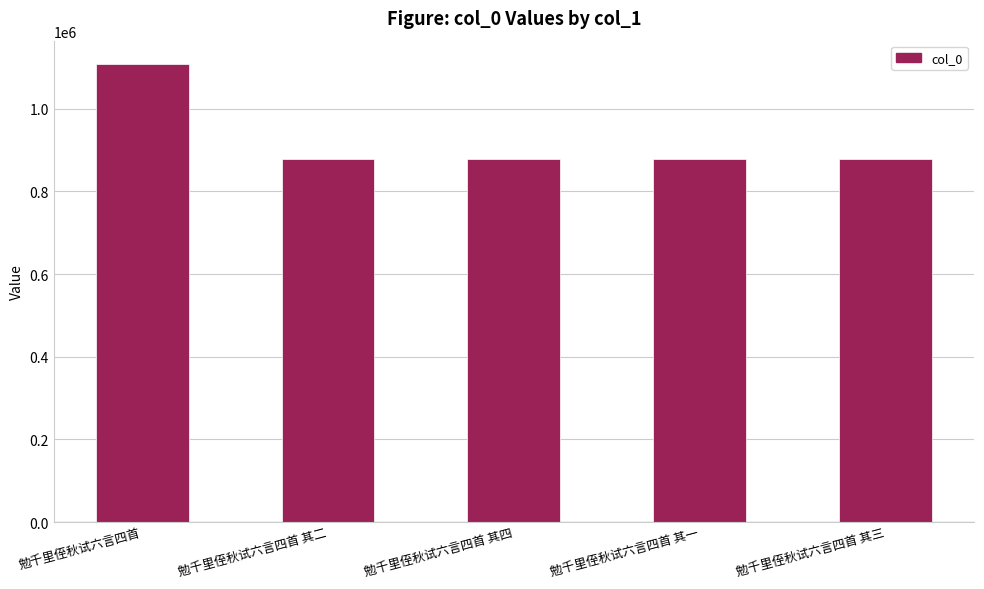

How many data points does each series have?

5